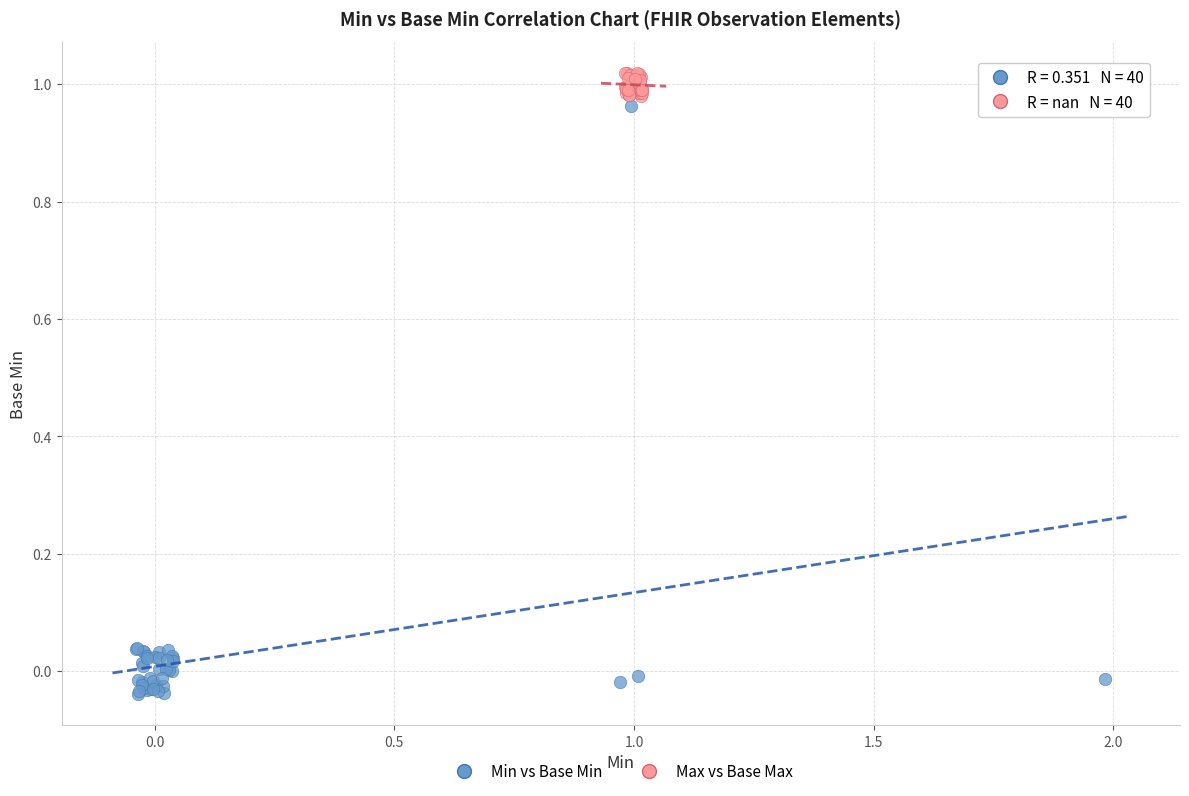

What are all the series names shown in the legend?

Min vs Base Min, Max vs Base Max